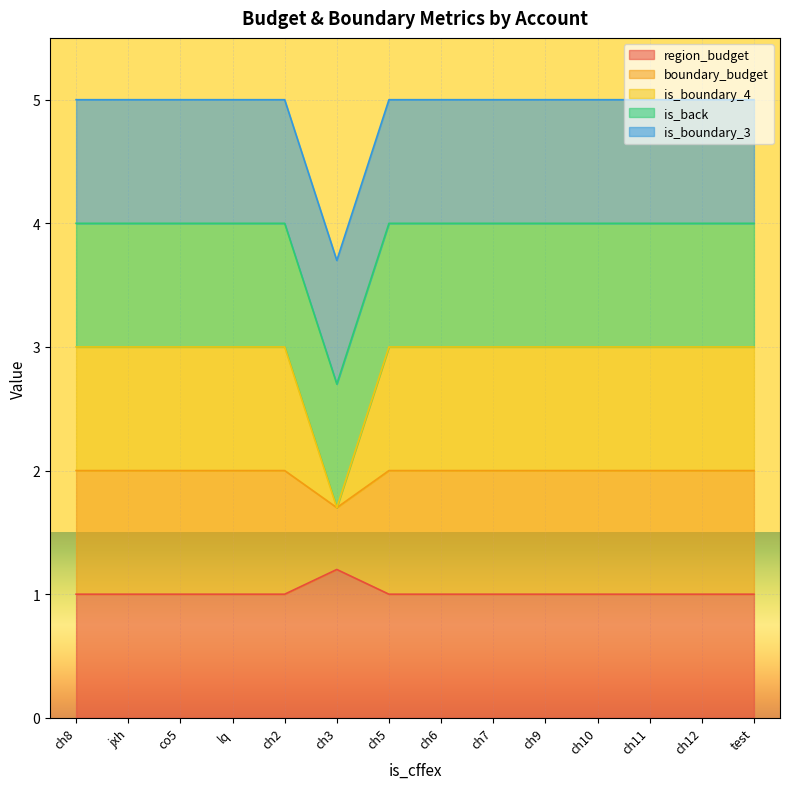

Does the chart display data point markers on the line(s)?

No